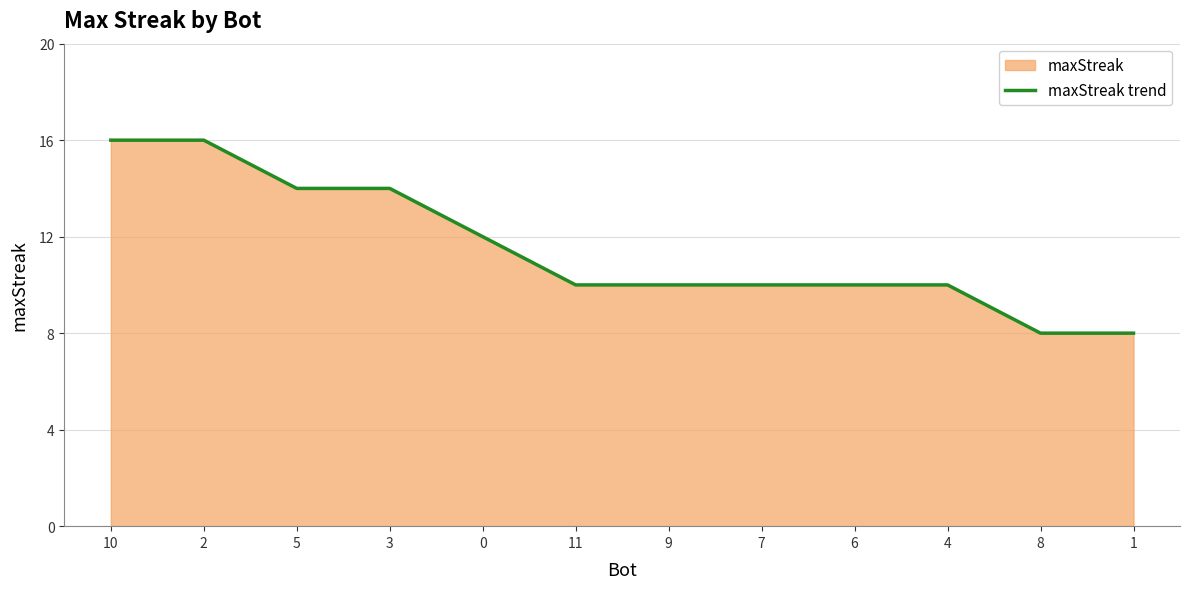

Which has a higher value, 2 or 4?

2